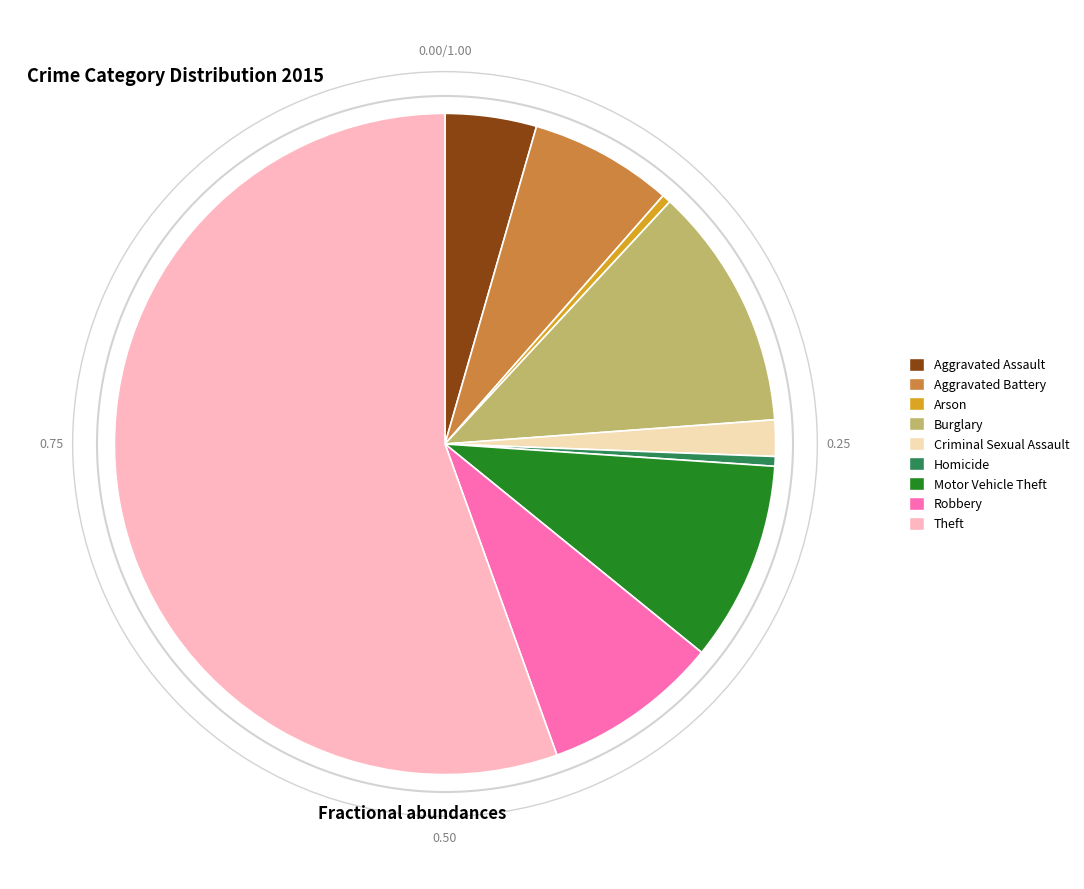

To the nearest percent, what is the average slice percentage?

11%